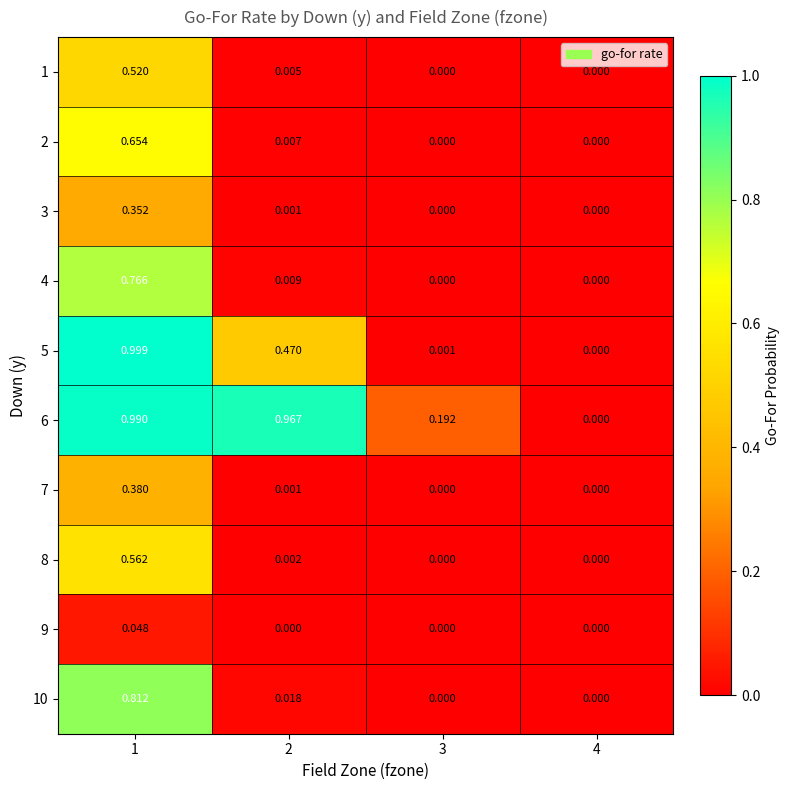

Is the value of 7 at 1 greater than the value of 2 at 4?

Yes